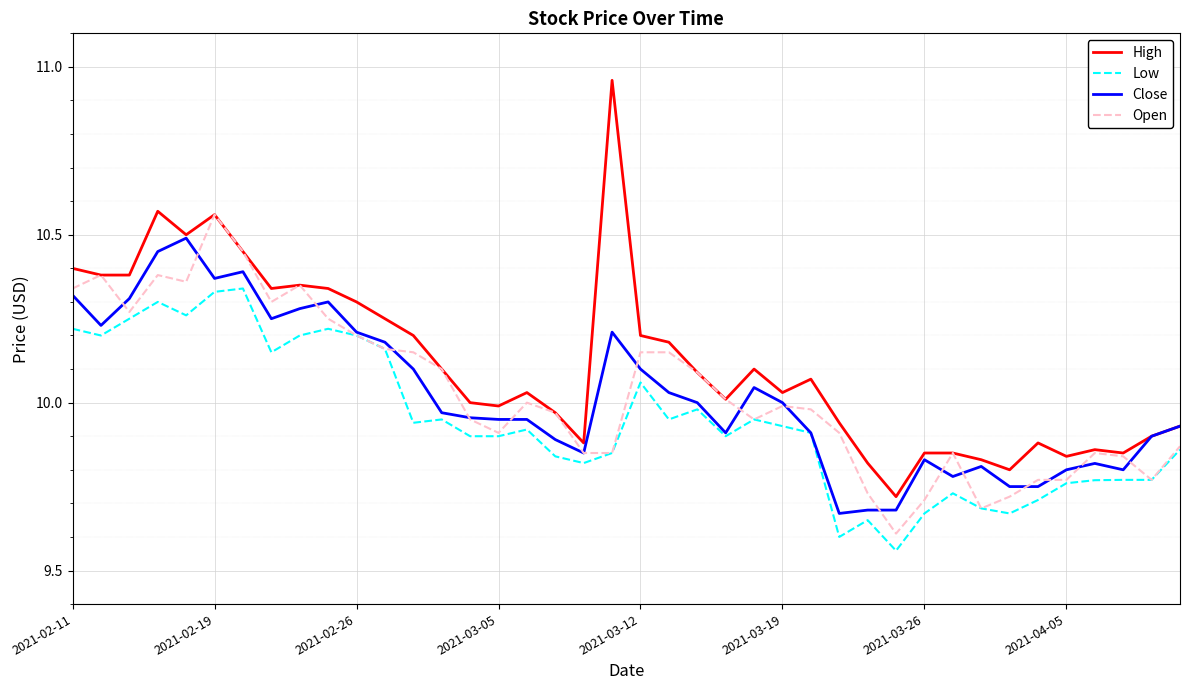

True or false: High and Low cross at least once.

False